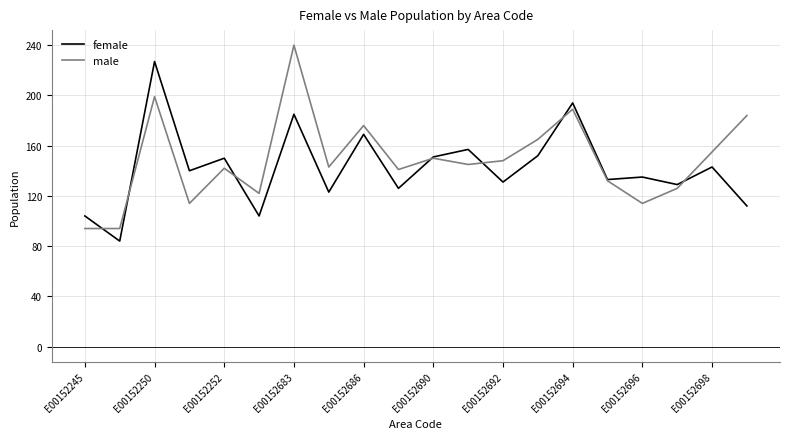

True or false: male and female intersect in this chart.

True